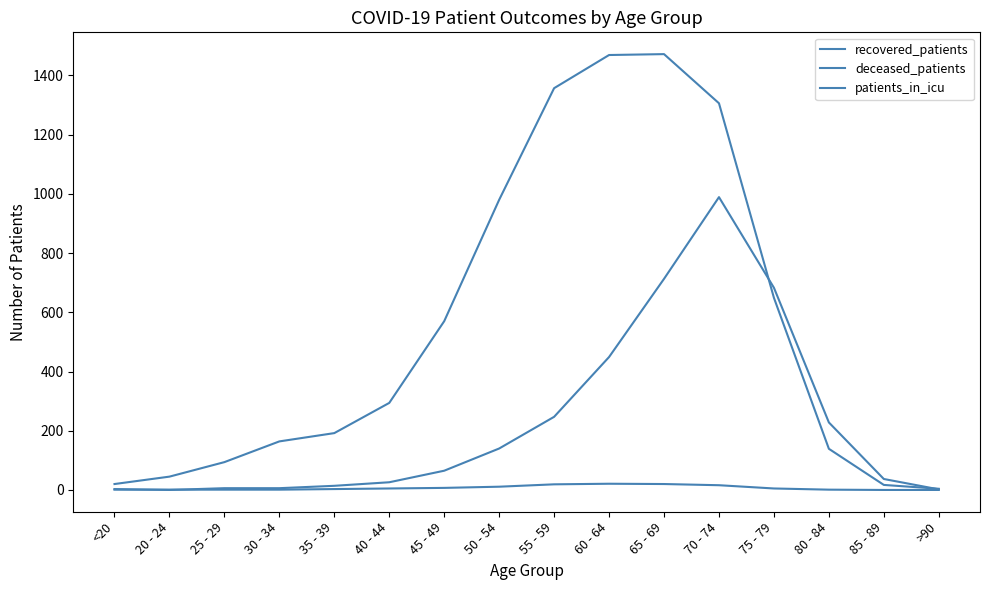

Between which two adjacent categories do recovered_patients and deceased_patients first intersect?

70 - 74 and 75 - 79